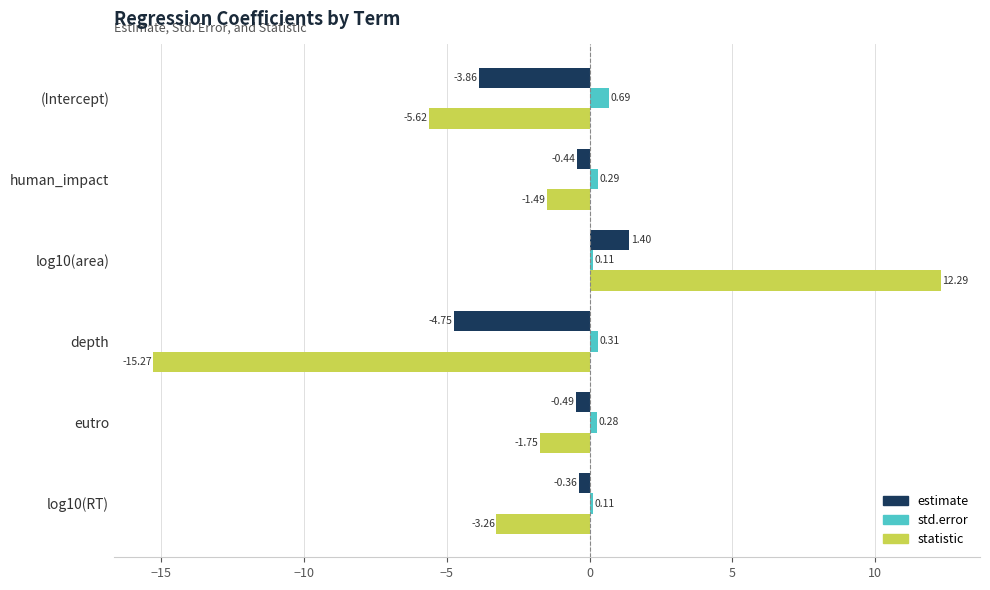

What is the maximum value shown in the chart?

12.3